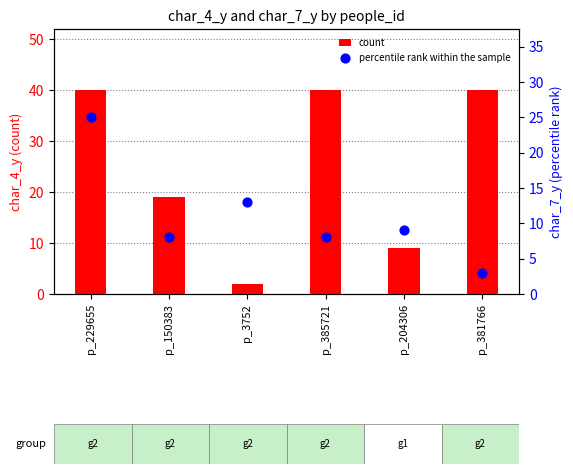

Is the value of percentile rank within the sample at p_229655 greater than the value of count at p_381766?

No